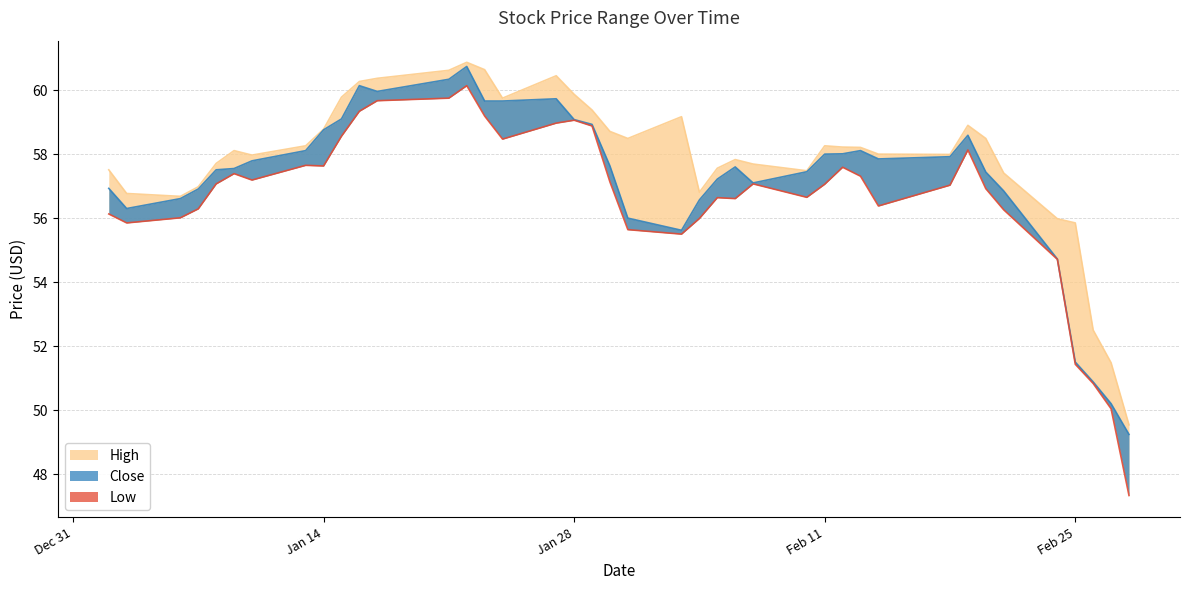

True or false: Low and High cross at least once.

False